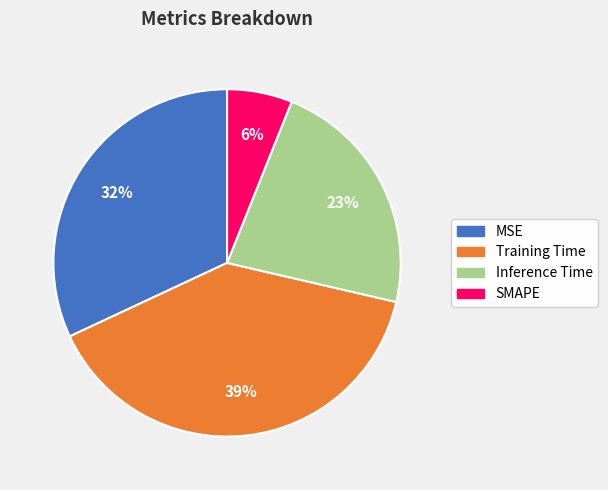

The Inference Time slice represents 23% of the pie. True or false?

True